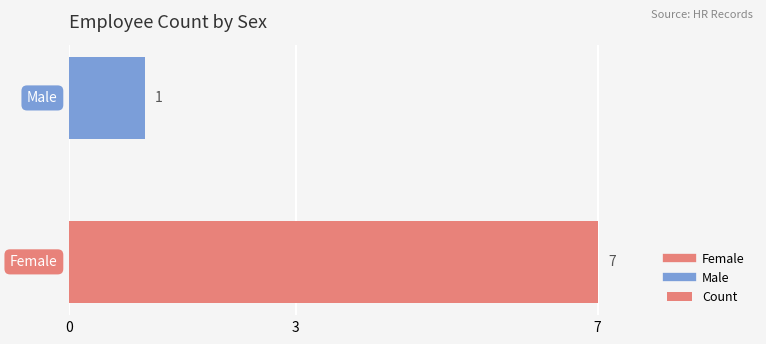

What is the maximum value shown in the chart?

7